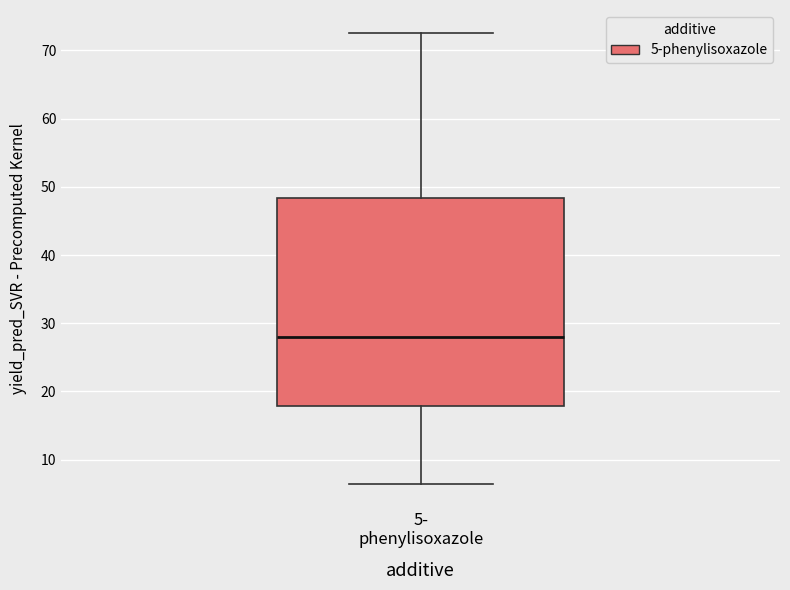

Read this box plot against the y-axis: the position of the median line, the range covered by the box, and the ends of both whiskers. The values are not printed on the chart, so give them approximately, as read against the axis.

median 28, box 18 to 48, whiskers 6 to 73